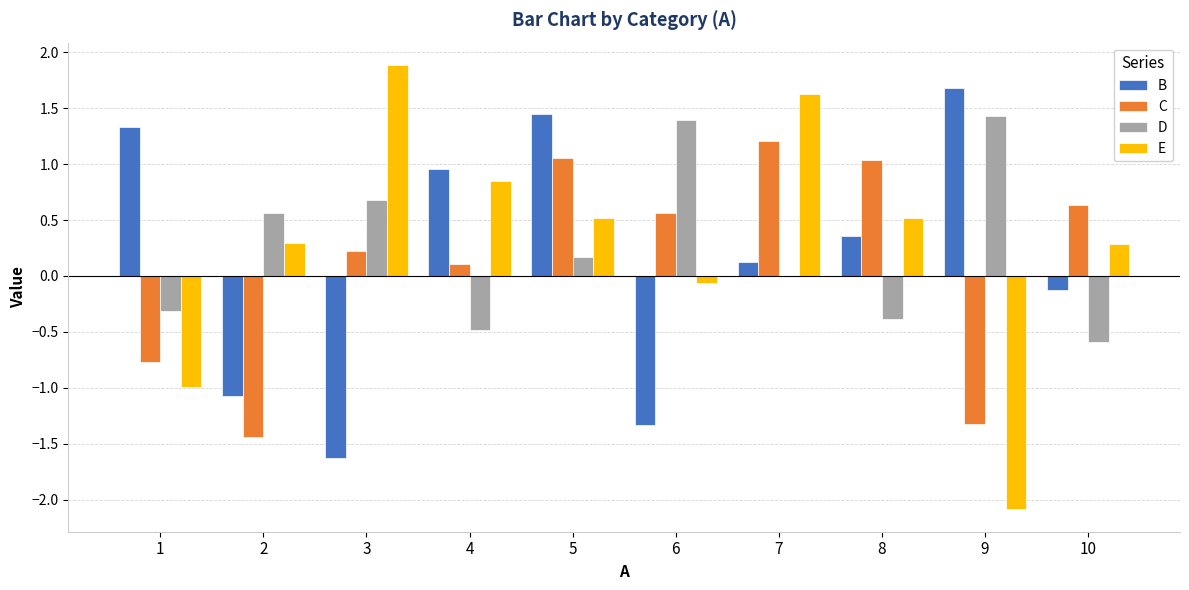

What is the maximum value for B?

1.7